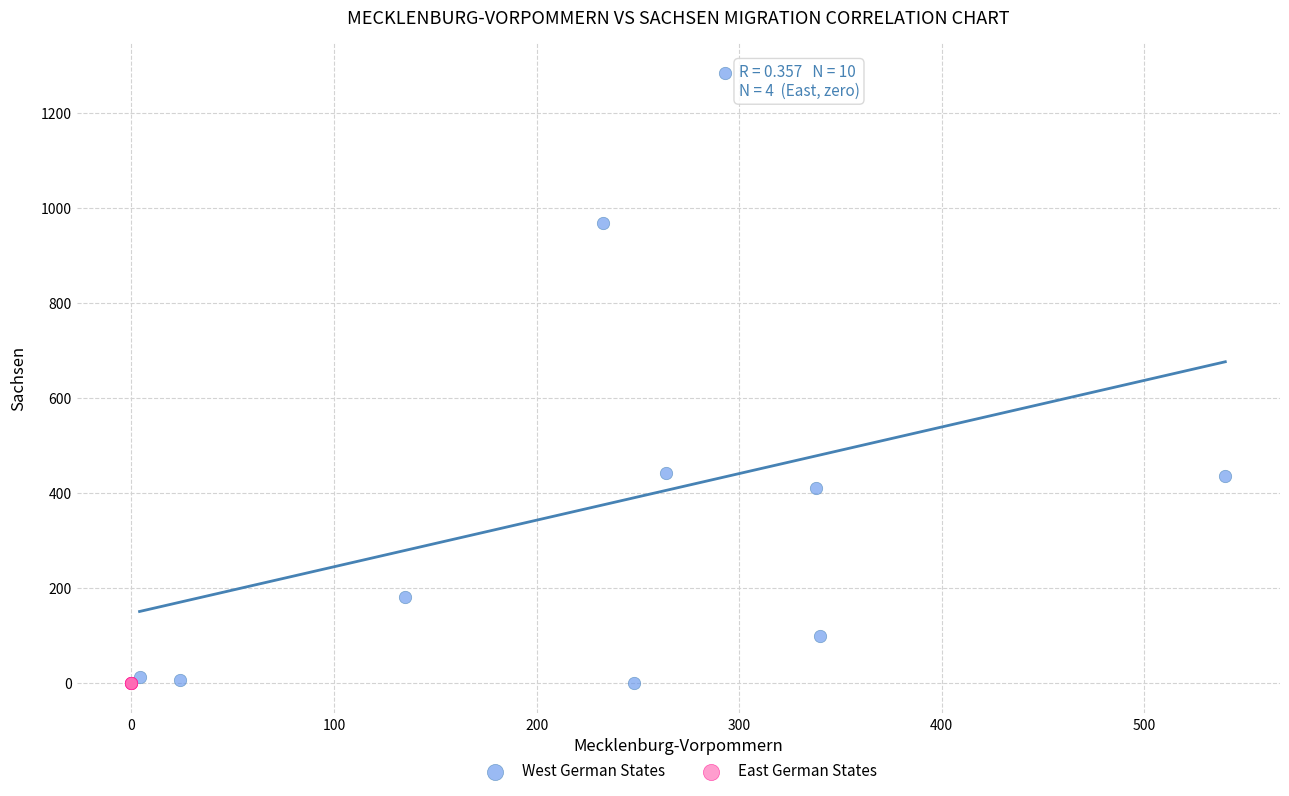

Which series reaches the maximum Y coordinate?

West German States